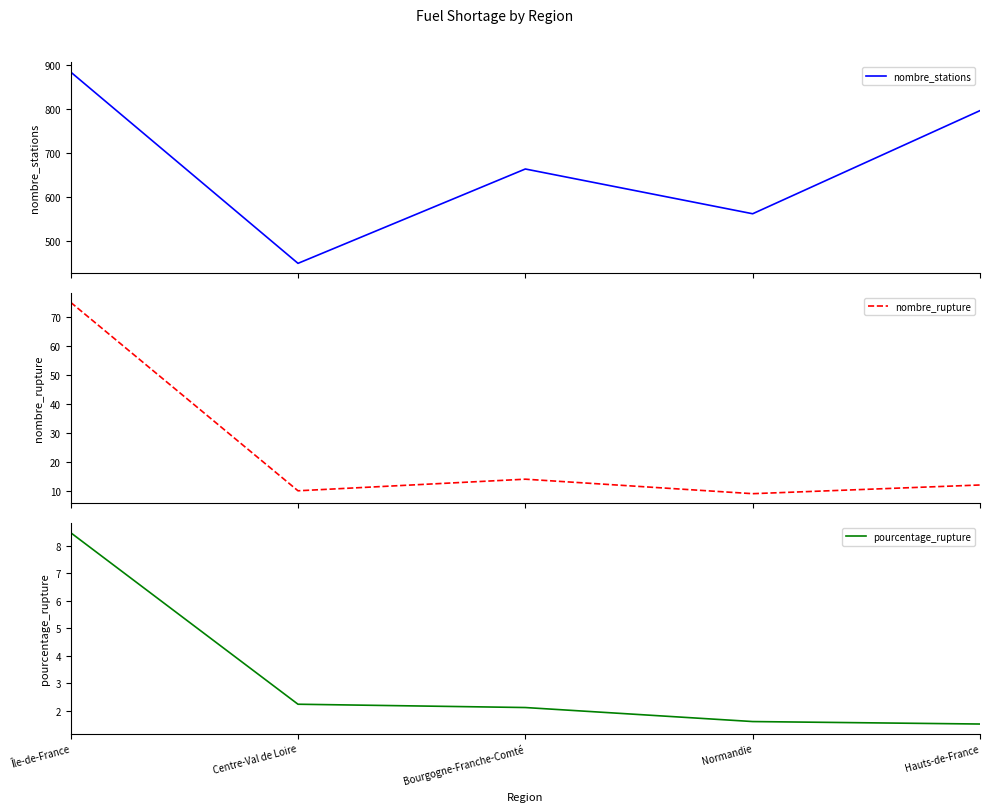

List the series in order of their peak value, highest first.

nombre_stations, nombre_rupture, pourcentage_rupture